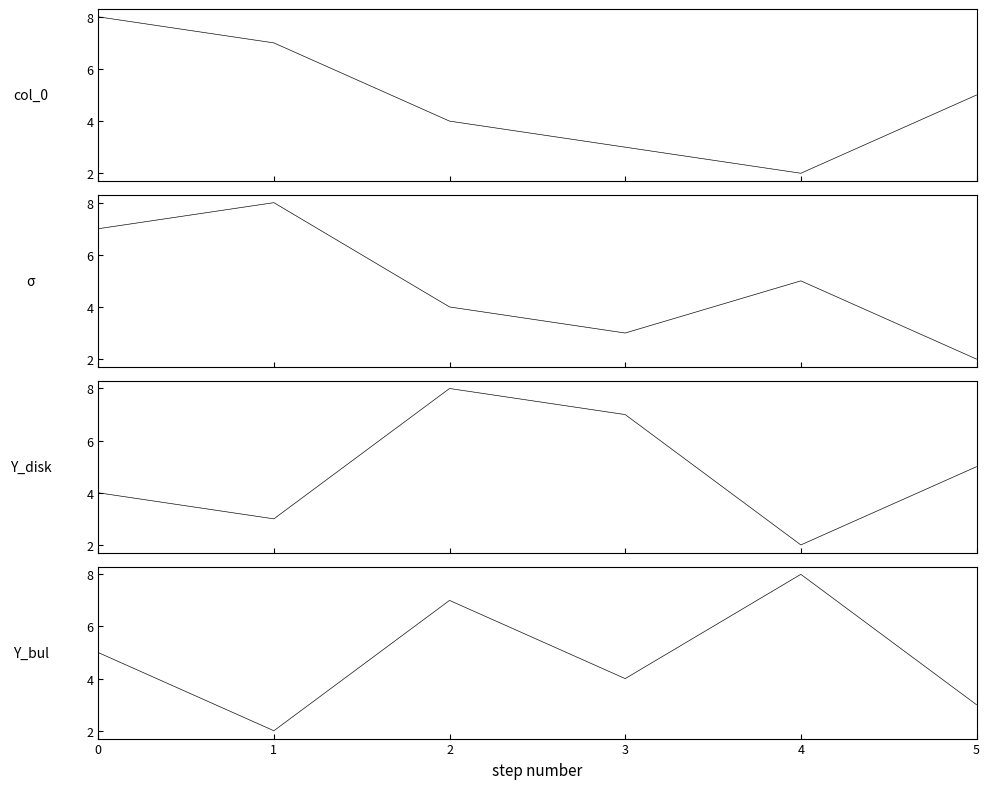

At which category does the data reach its first local valley?

4